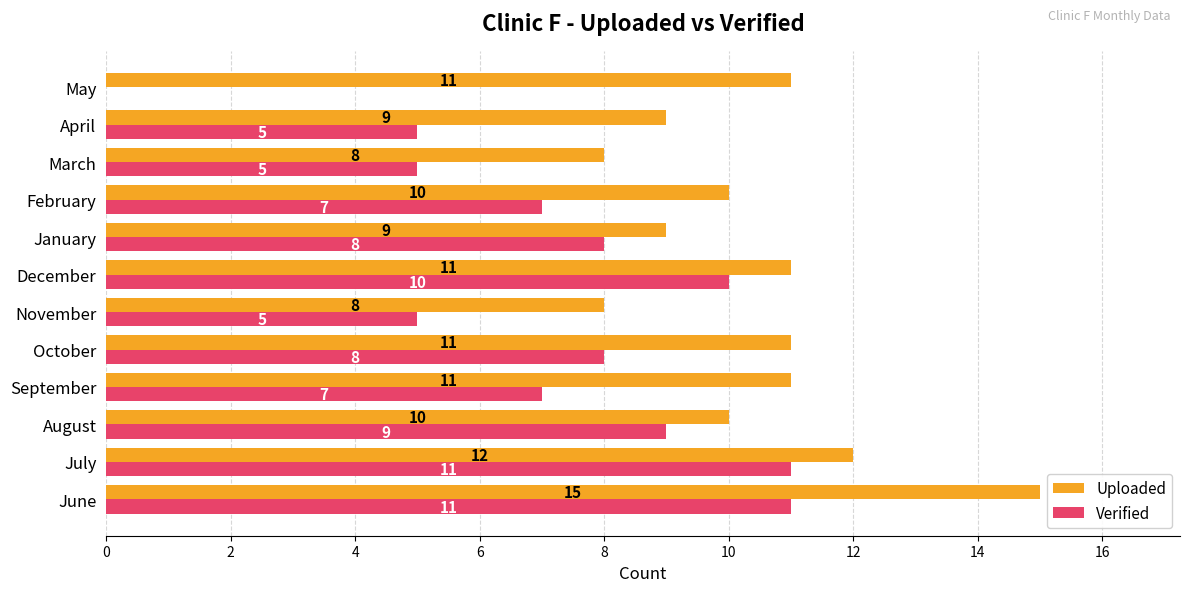

Is it true that Verified equals 5 at March?

True